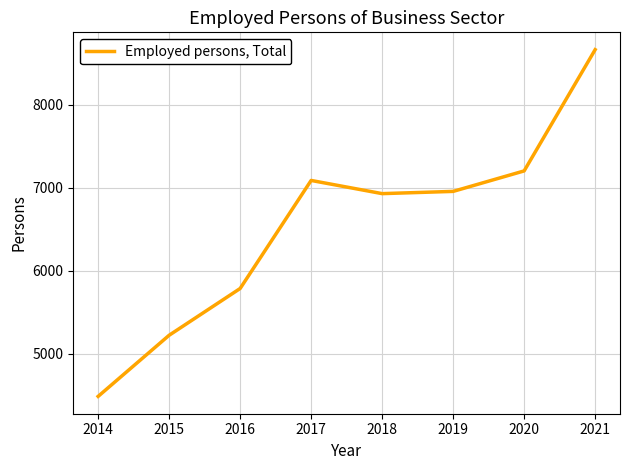

True or false: there are more than 0 points higher than both neighbors.

True